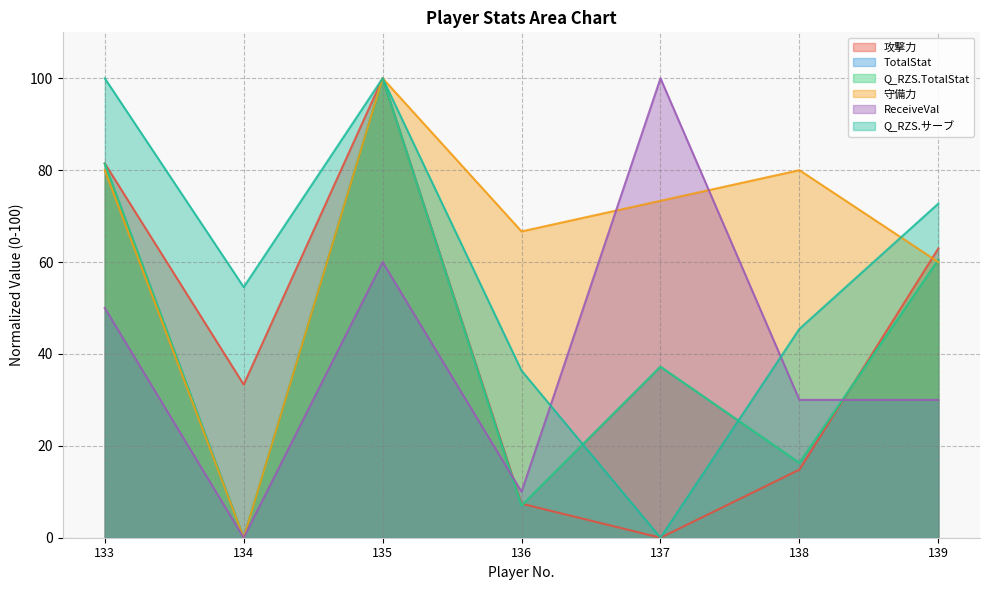

What is the total value across all series at 133?

474.3